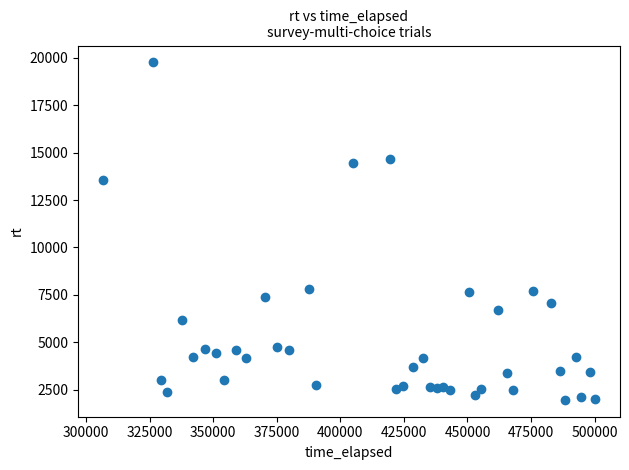

What Y value in the scatter plot is closest to 10862?

13535